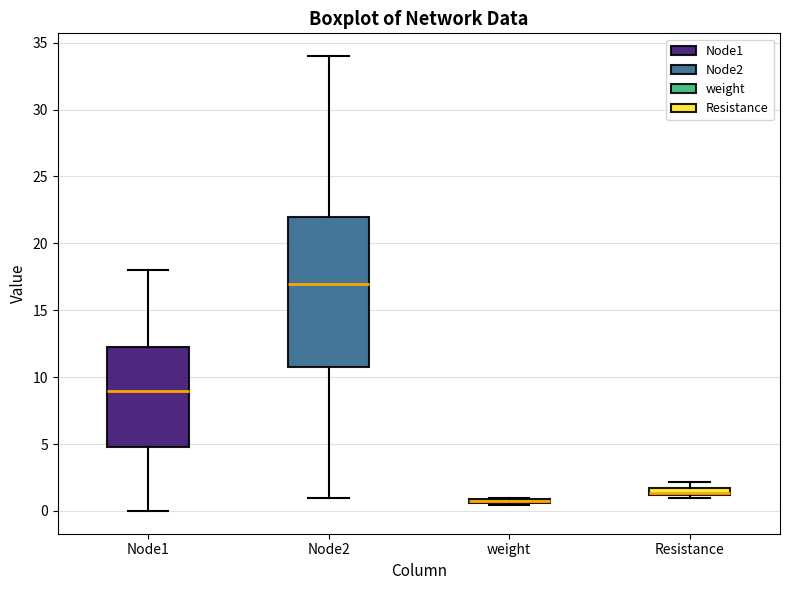

Which box is the tallest, from its lower edge to its upper edge?

Node2